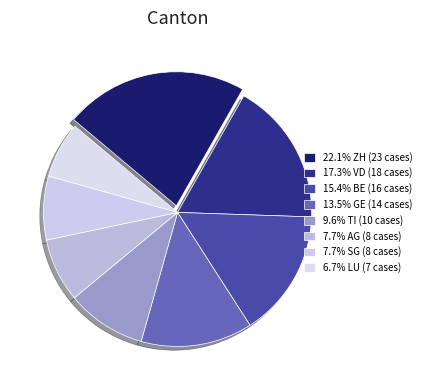

How many slices are in this pie chart?

8